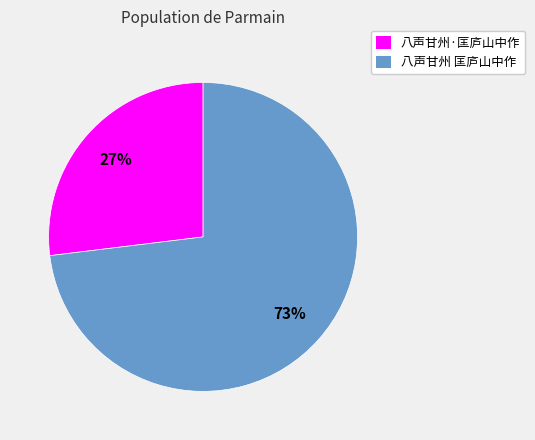

Is the sum of 八声甘州·匡庐山中作 and 八声甘州 匡庐山中作 greater than half?

Yes